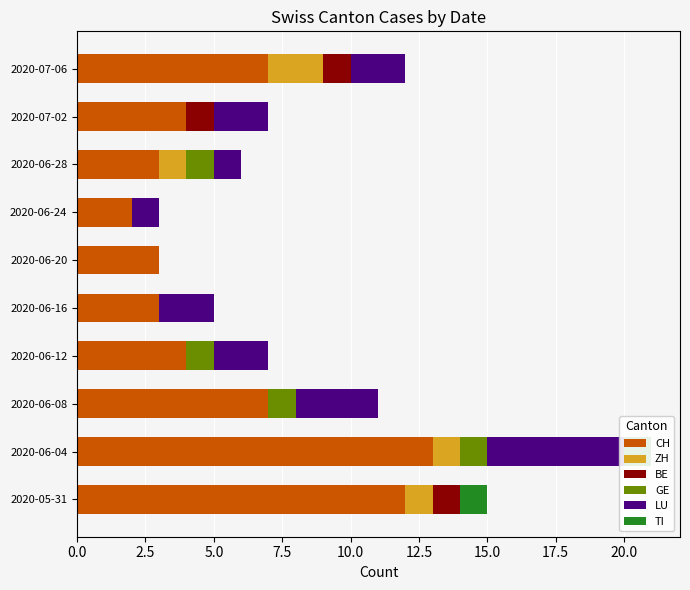

At 2020-07-02, list the series in order from largest to smallest.

CH, LU, BE, ZH, GE, TI